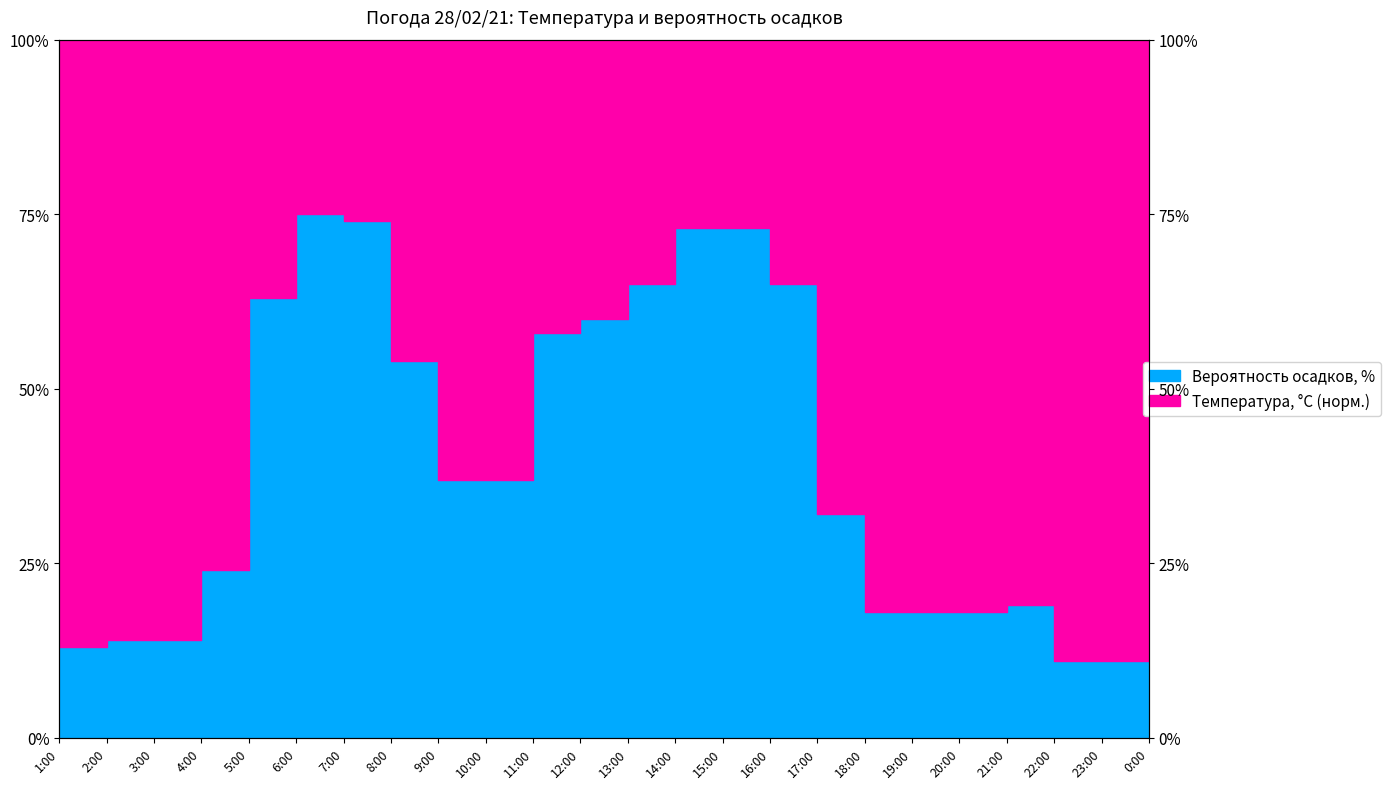

Reading right to left, transcribe all the data shown in this chart.

11	11	11	19	18	18	18	32	65	73	73	65	60	58	37	37	54	74	75	63	24	14	14	13